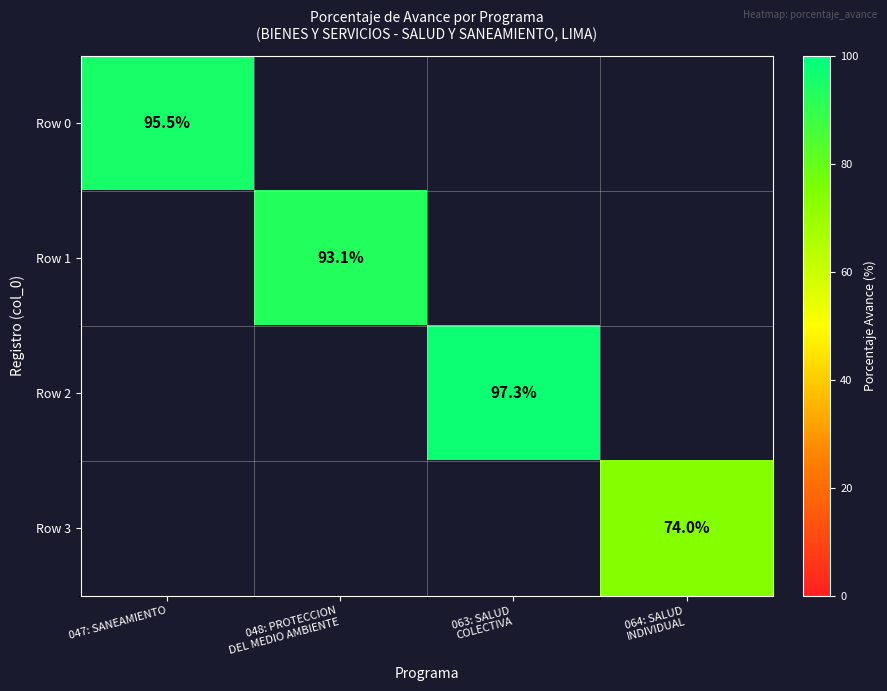

The Row 0 series shows 65.8 at 047: SANEAMIENTO. True or false?

False